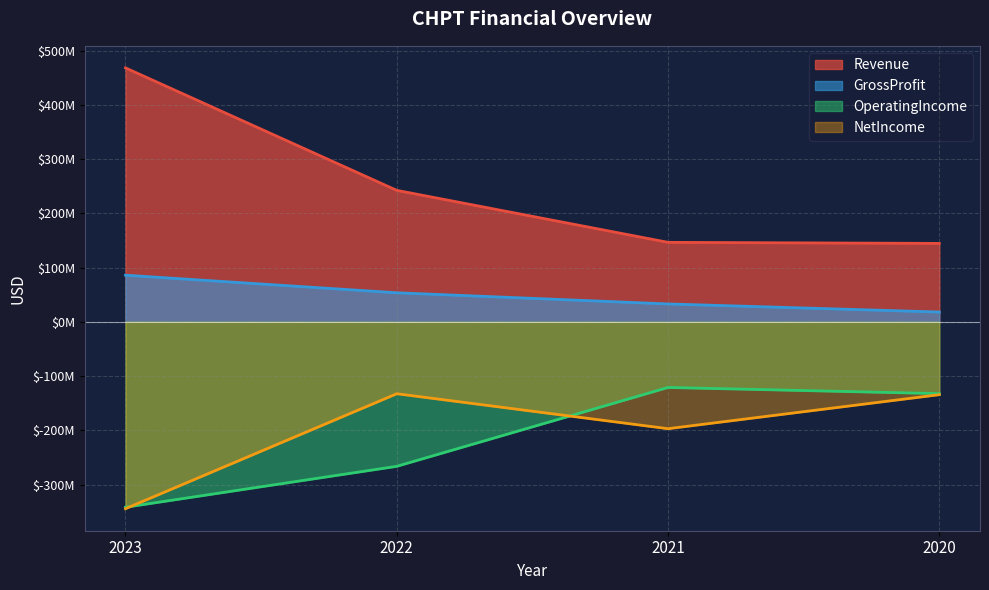

At which label is OperatingIncome closest to -231387000?

2022